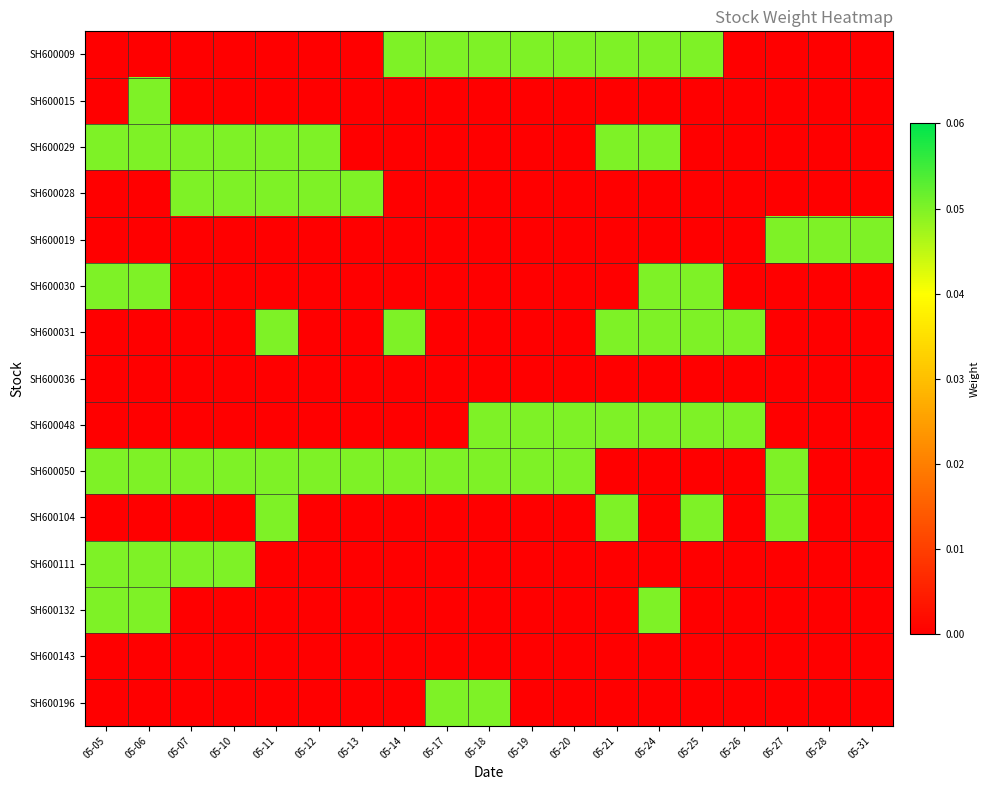

Which series has the widest spread of values?

SH600009